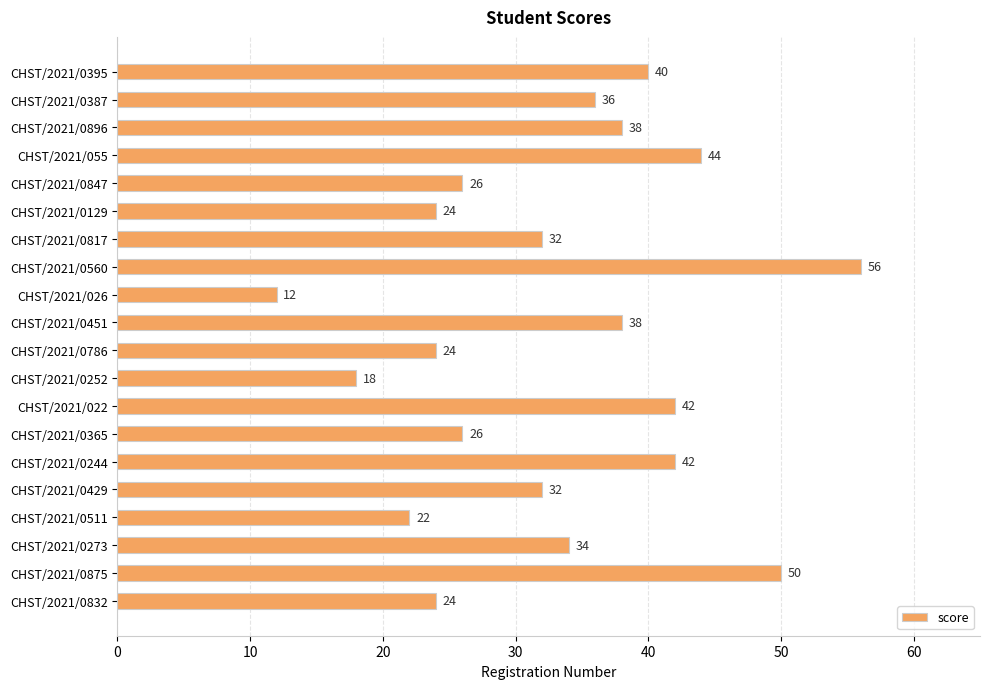

What is the difference between the second highest and second lowest values?

32